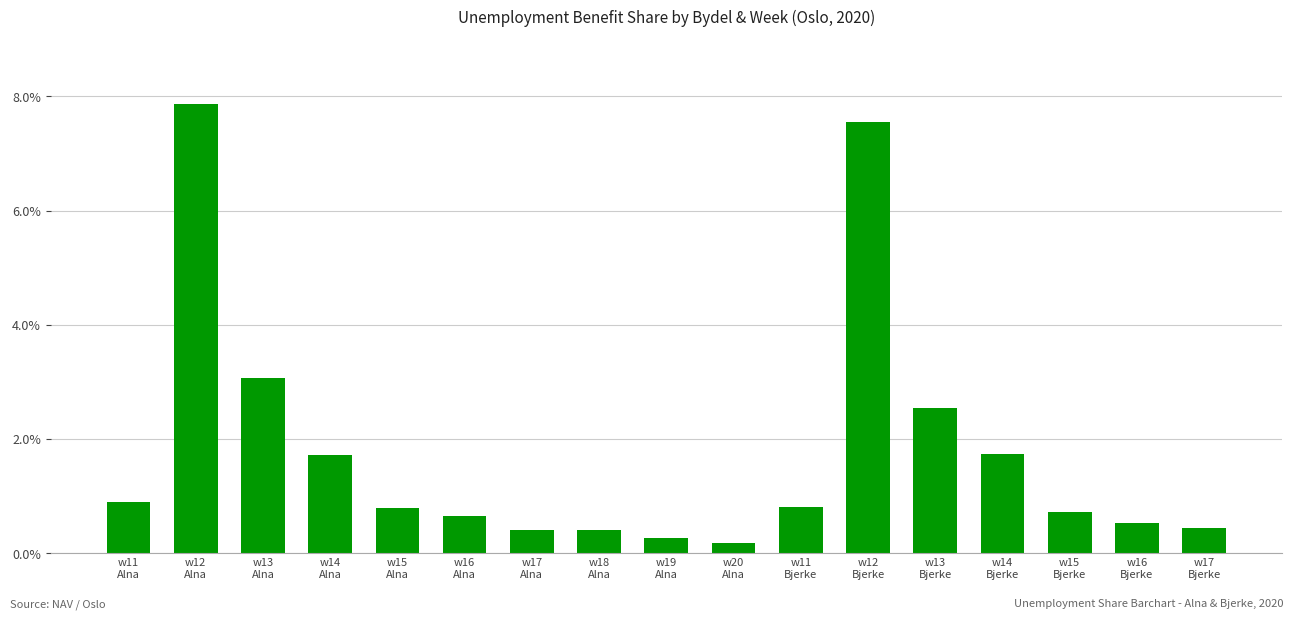

Count the number of categories in the chart.

17